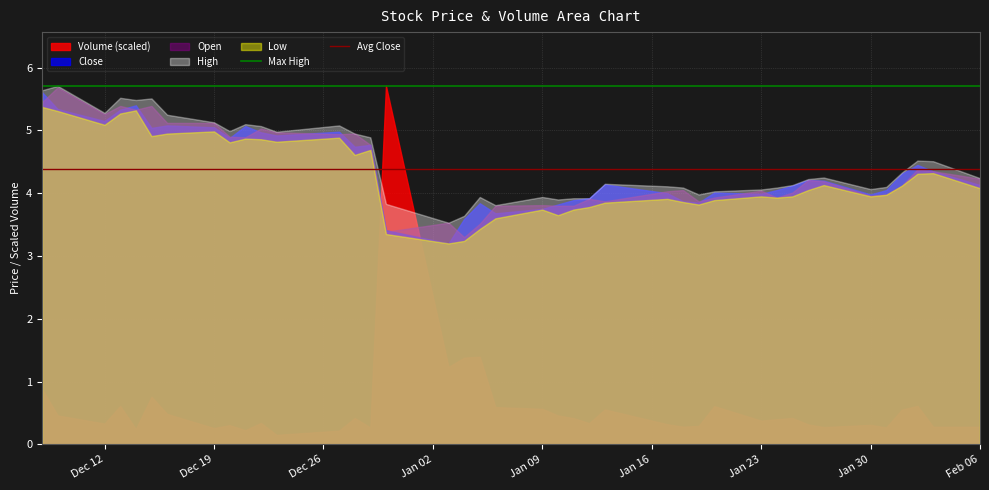

How many intersections are there between Volume (scaled) and Open?

2